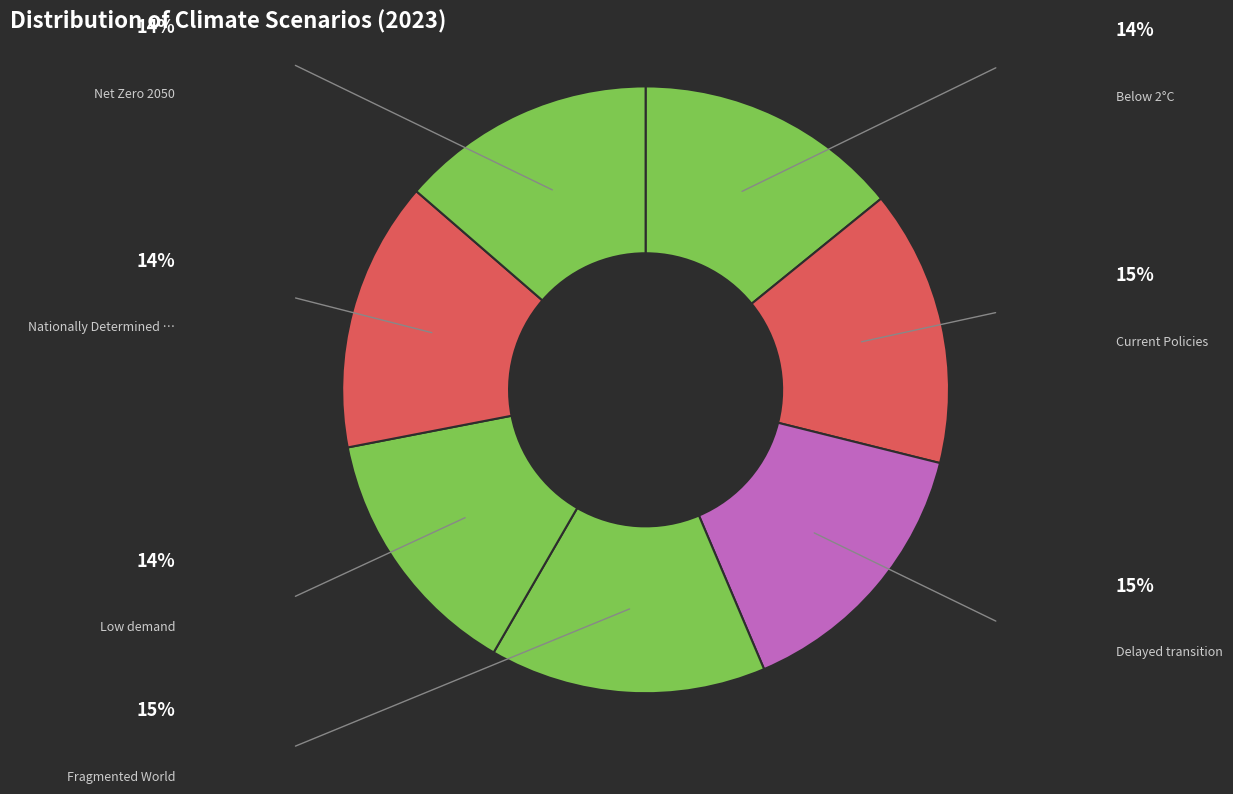

What is the smallest slice in the pie chart?

Low demand